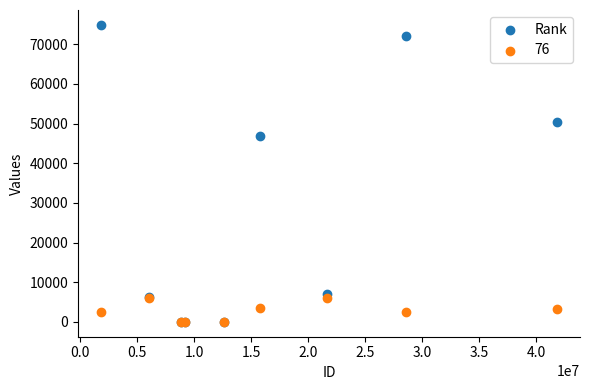

Across all series, what Y value is closest to 37448?

46948